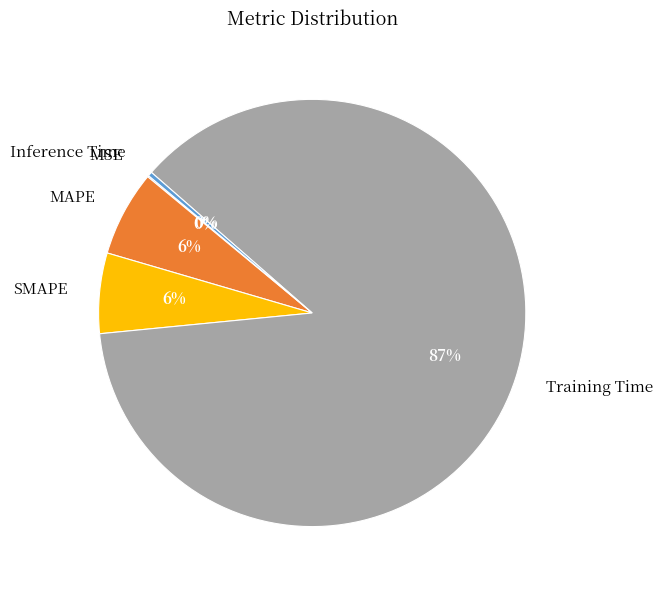

What percentage is the MAPE slice, to the nearest percent?

6%